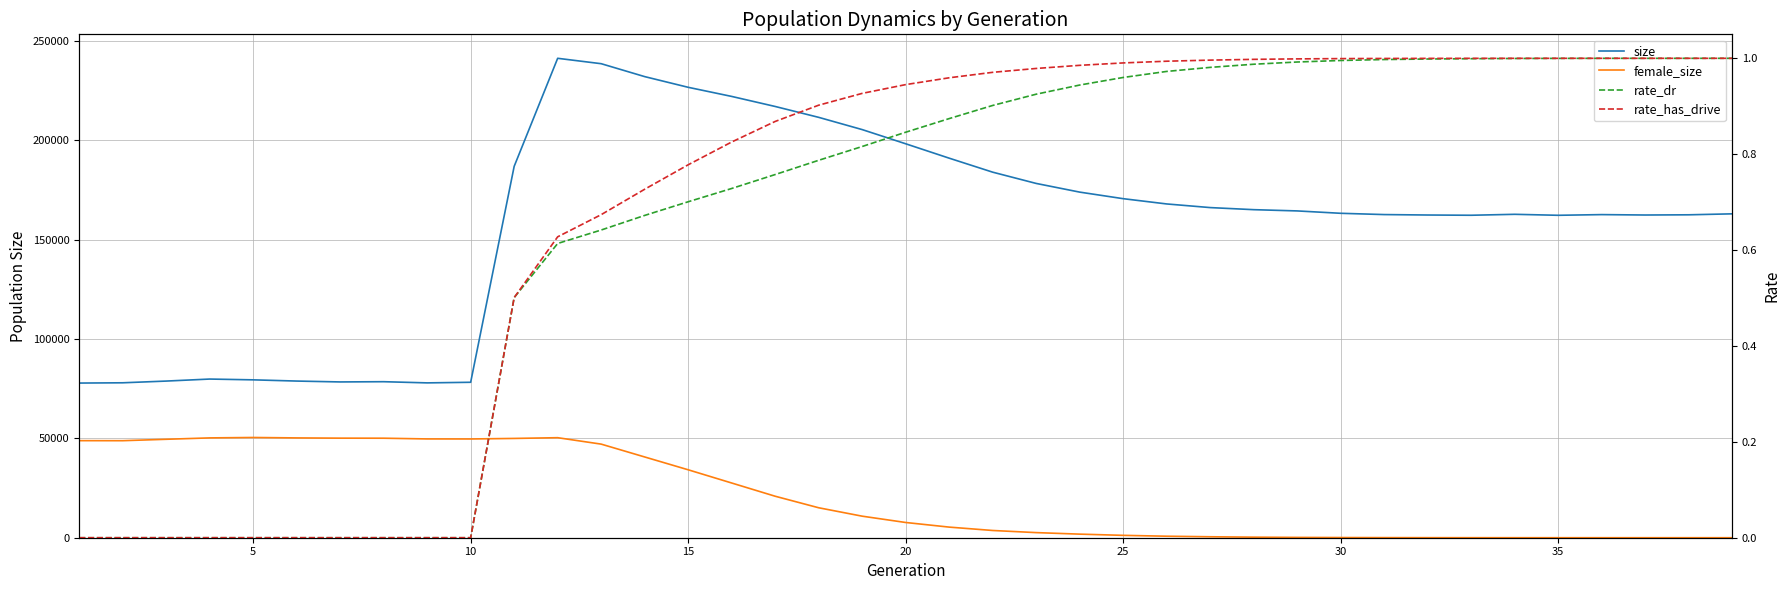

What is the maximum value shown in the chart?

241251.0